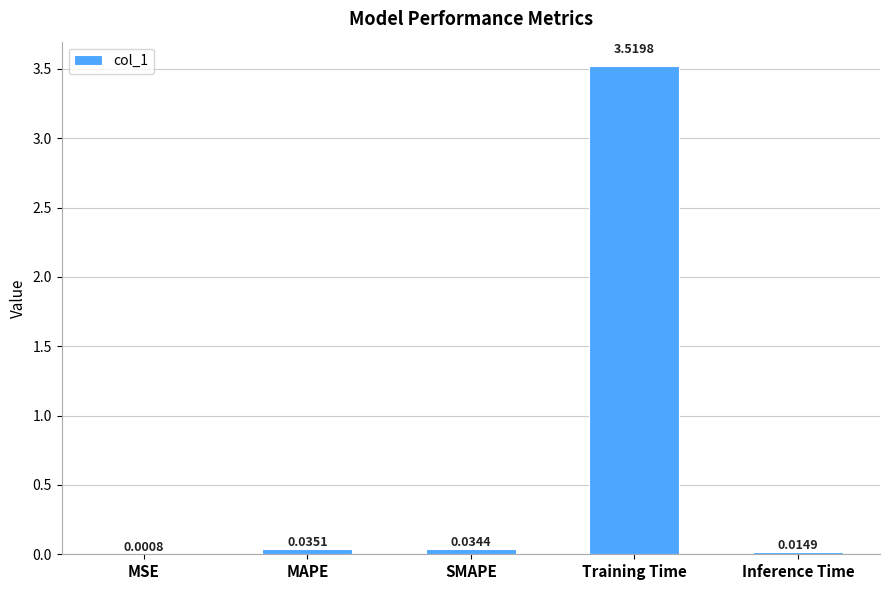

Where is the data nearest to the value 1?

MAPE